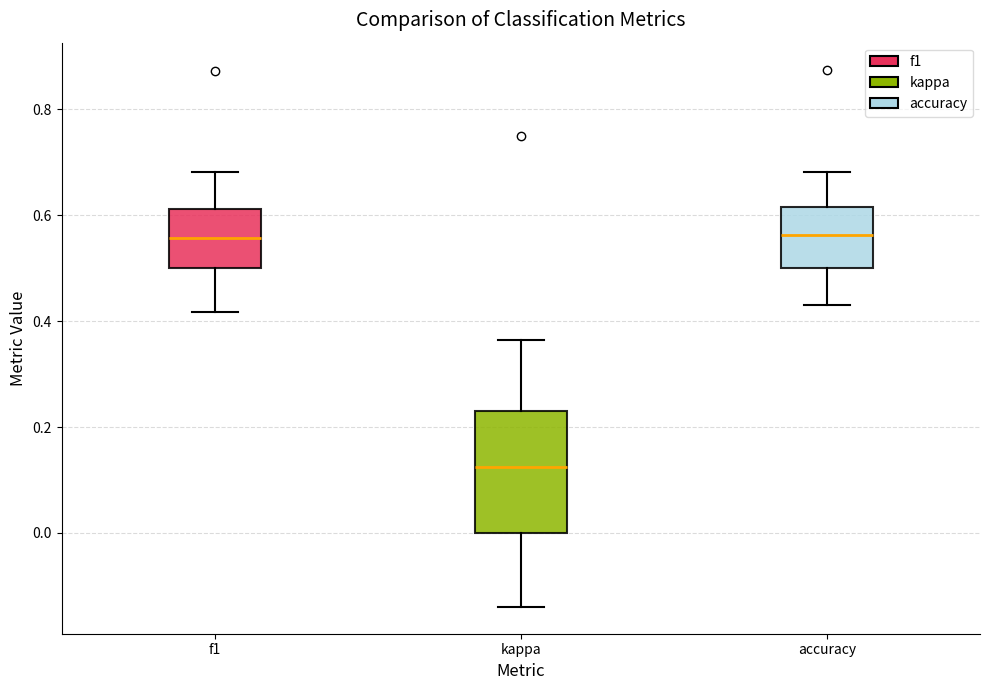

Comparing the boxes themselves (not the whiskers), which one is the tallest?

kappa